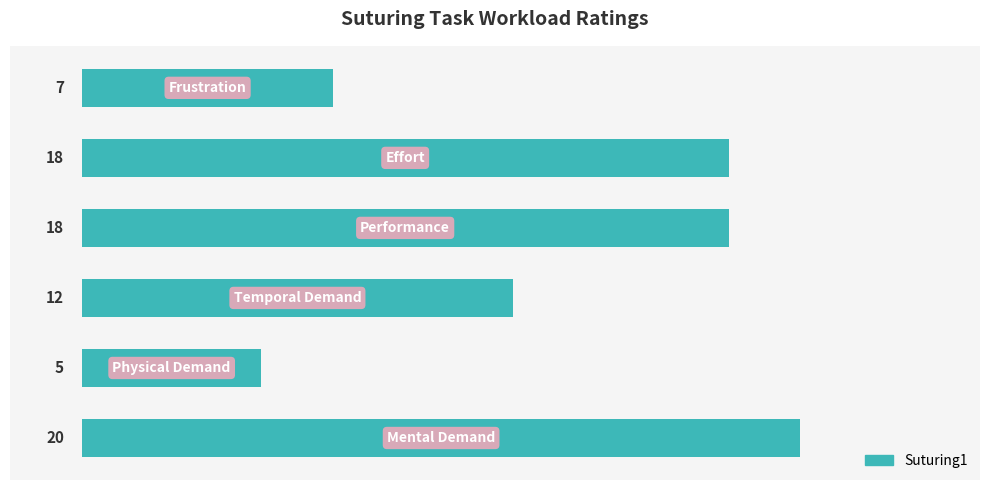

What is the maximum value shown in the chart?

20